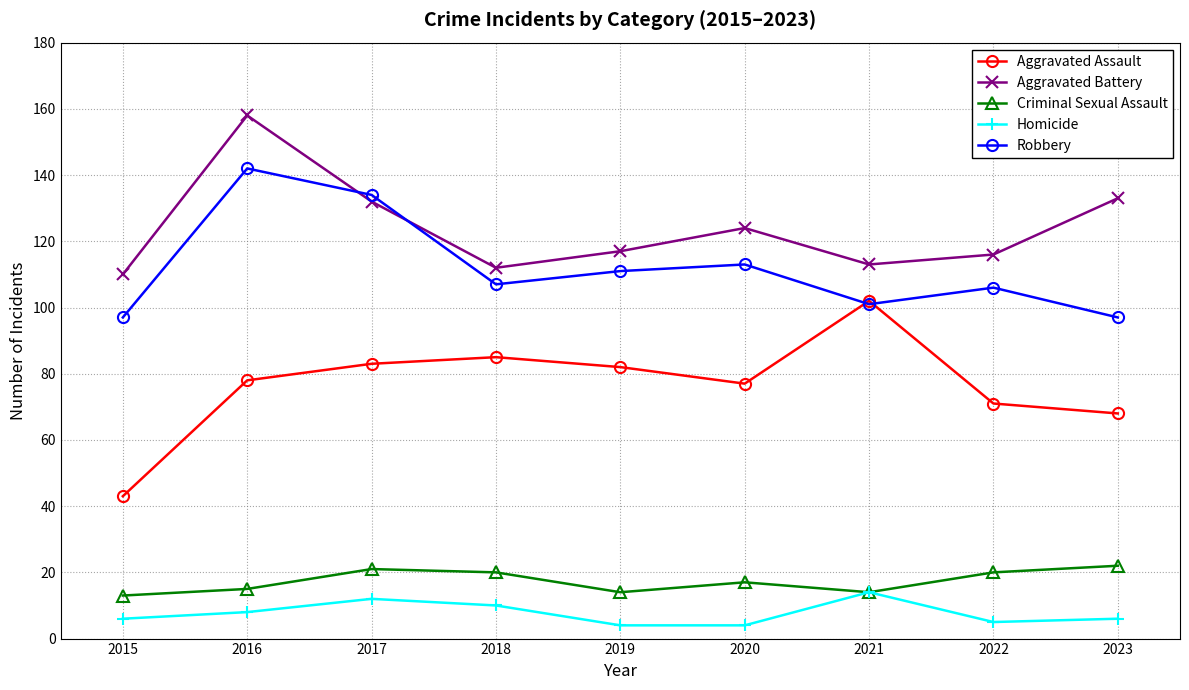

How many lines are shown in the chart?

5